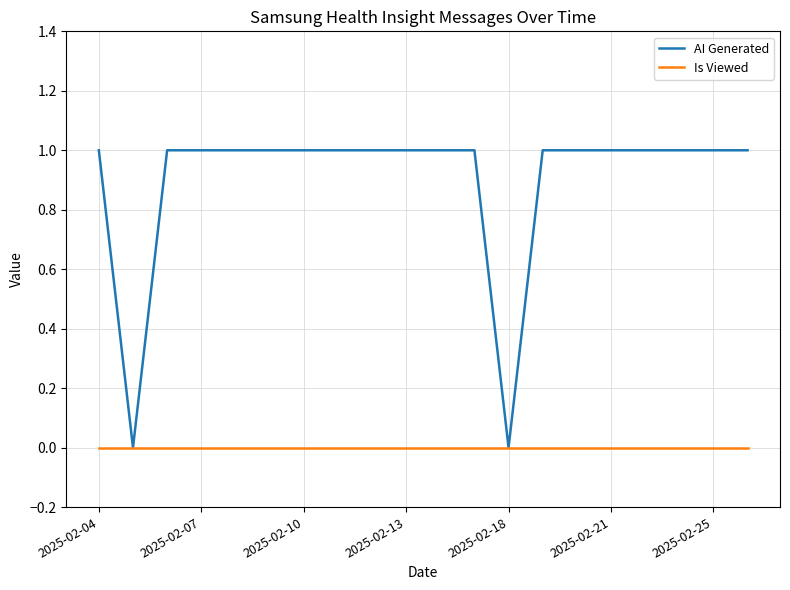

Which series has the largest total across all categories?

AI Generated